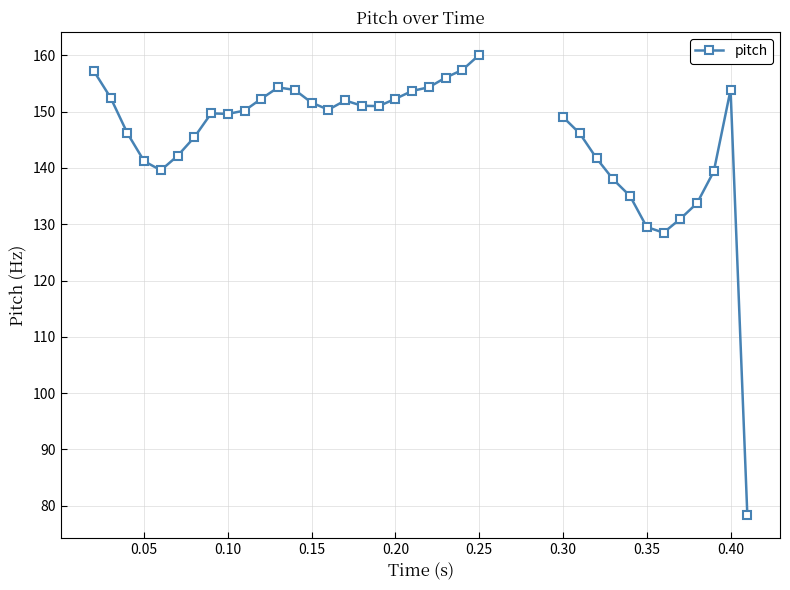

How many positive values are there?

36